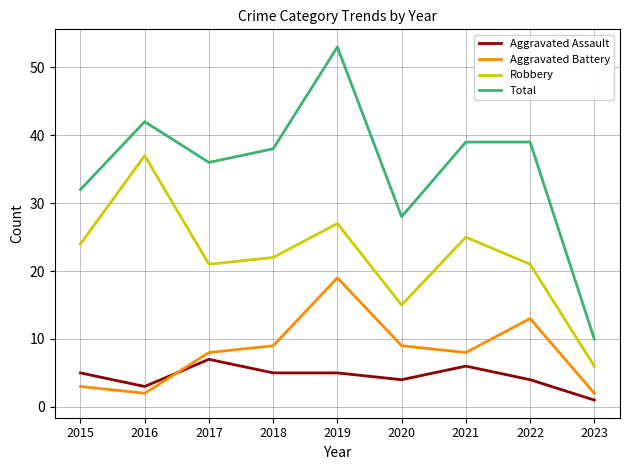

True or false: Robbery and Aggravated Battery cross at least once.

False